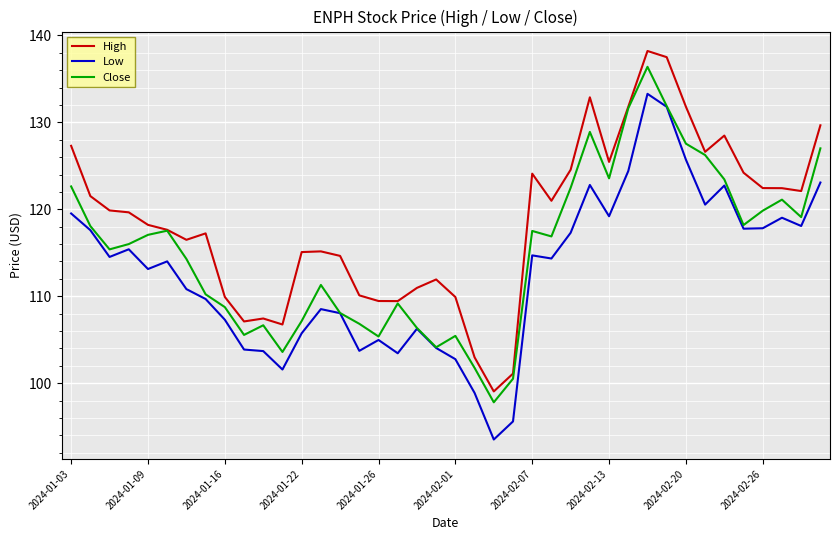

List the series in order of their overall mean, highest first.

High, Close, Low